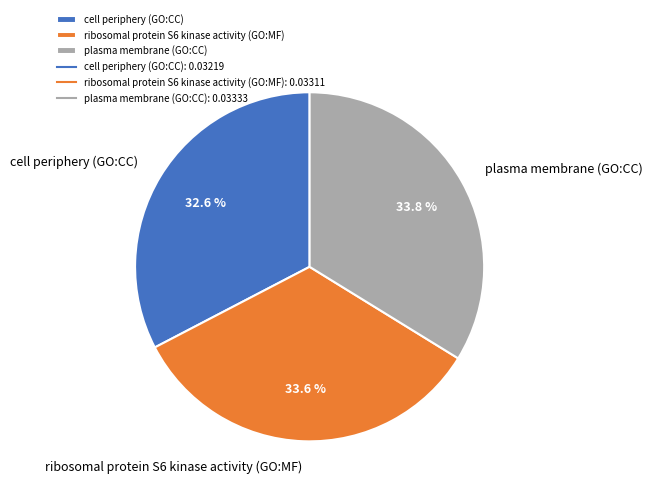

To the nearest percent, what is the difference between the cell periphery (GO:CC) and plasma membrane (GO:CC) slice percentages?

1%